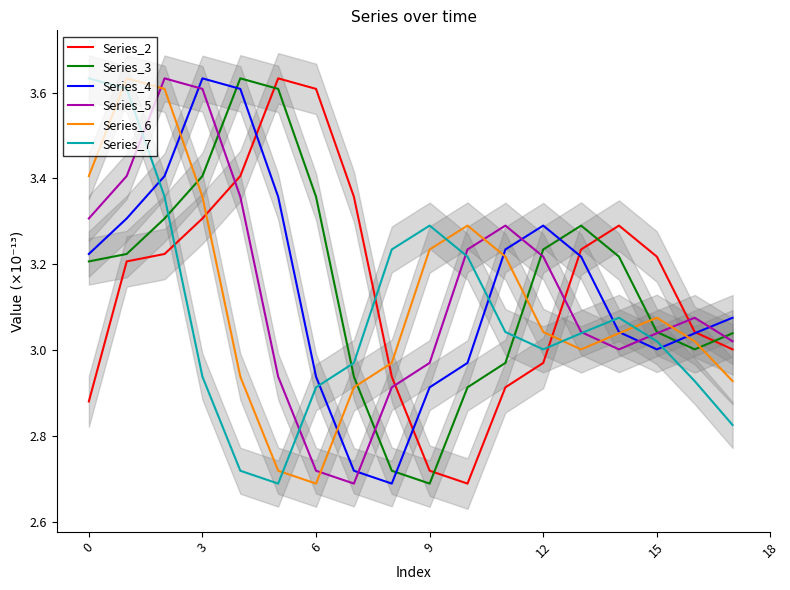

At 16, list the series in order from smallest to largest.

Series_7, Series_3, Series_6, Series_4, Series_2, Series_5